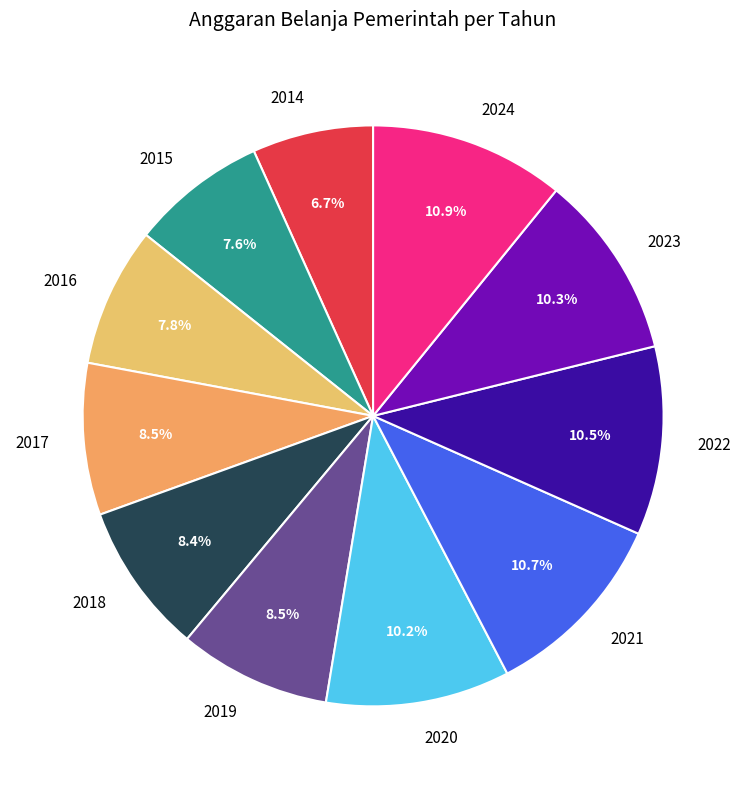

Is it true that 2016 is 1% of the pie?

False